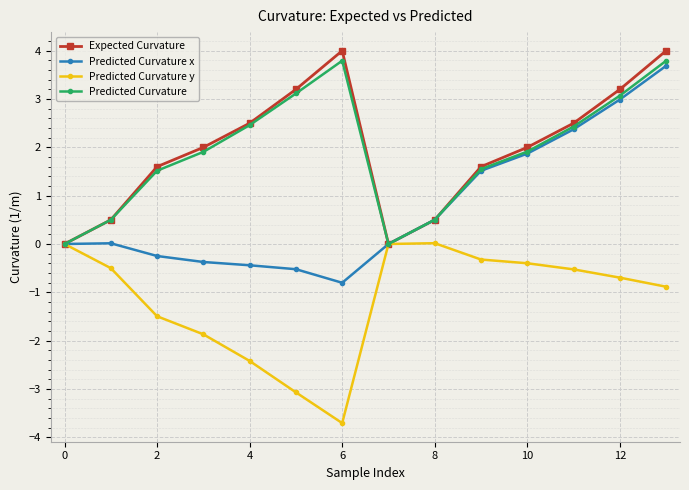

How many interior local peaks does the Predicted Curvature series have?

1